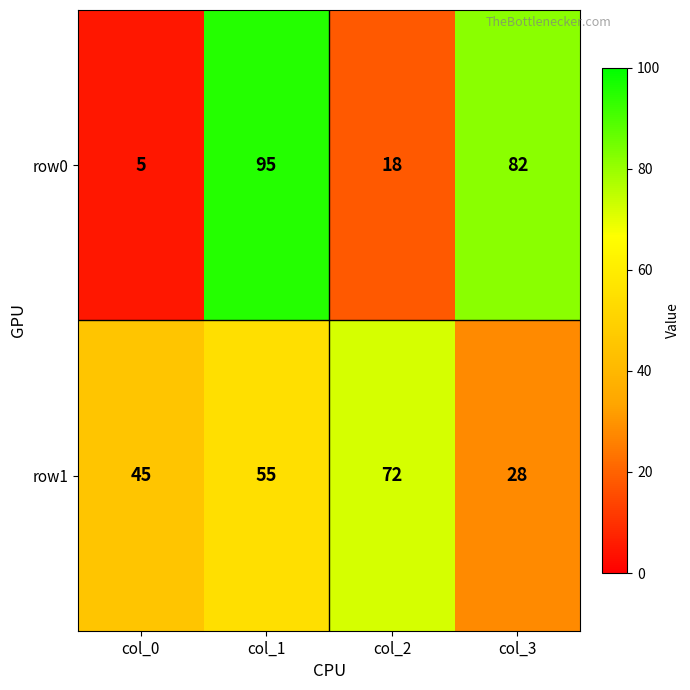

Is it true that row1 equals 72 at col_2?

True